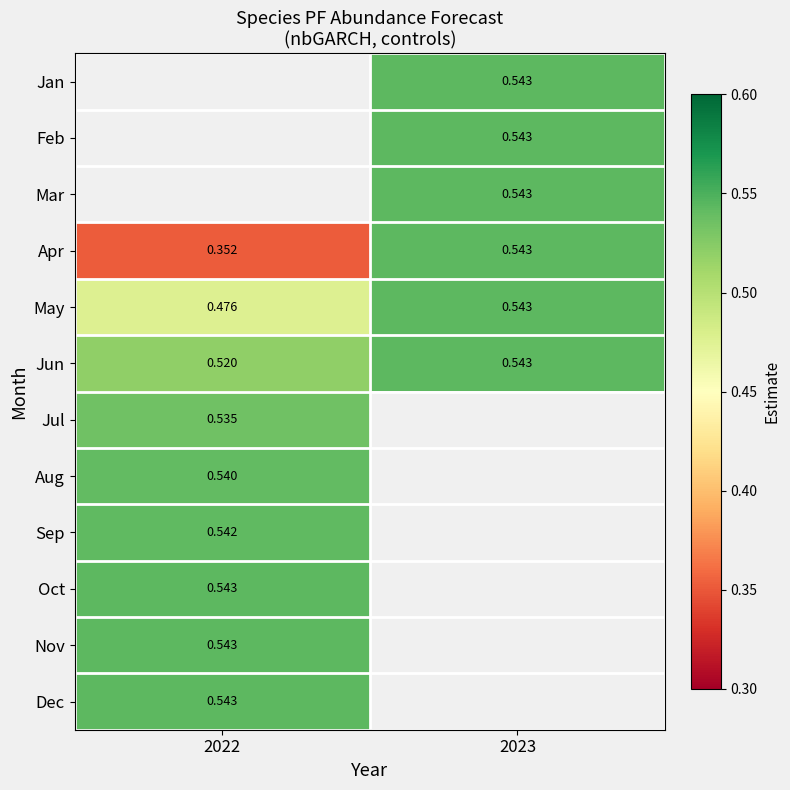

Is the value of Jun at 2023 greater than the value of May at 2022?

Yes